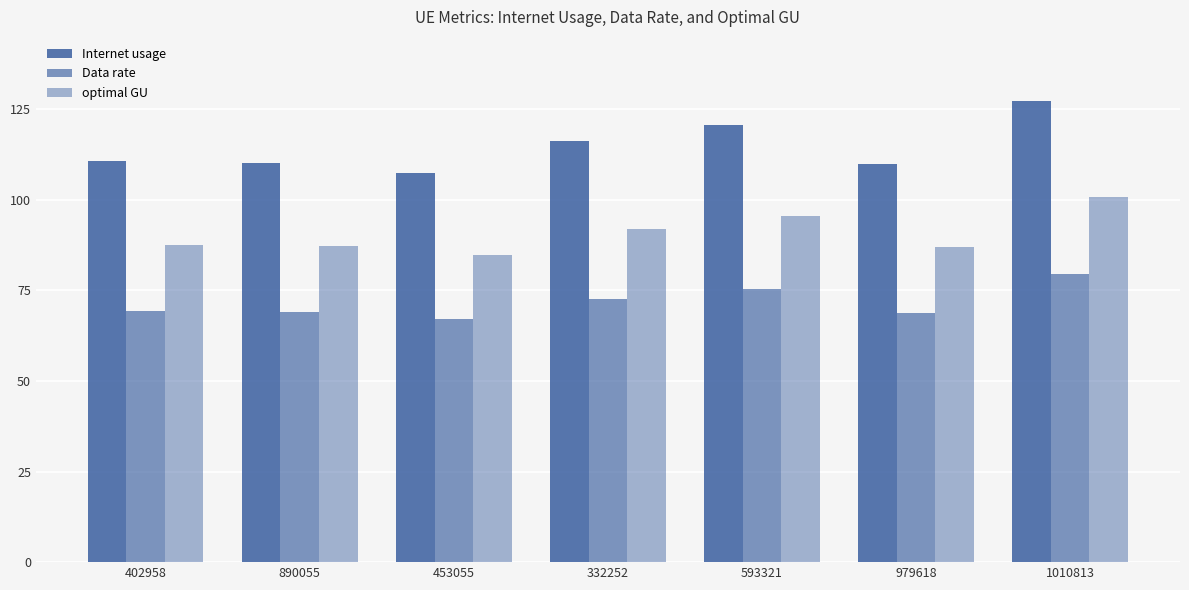

Which series has the largest total across all categories?

Internet usage